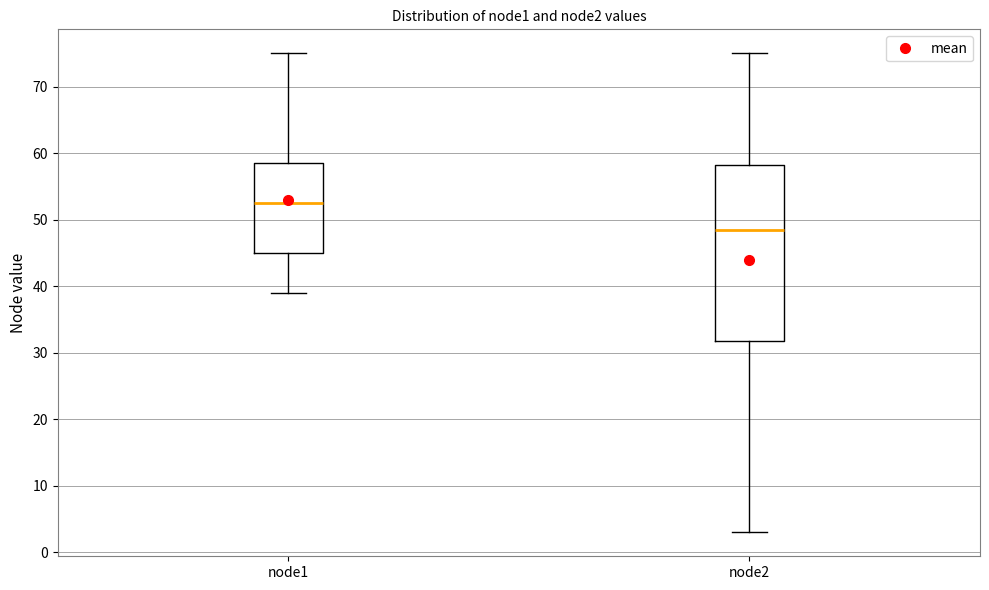

Which box has the lowest median line?

node2